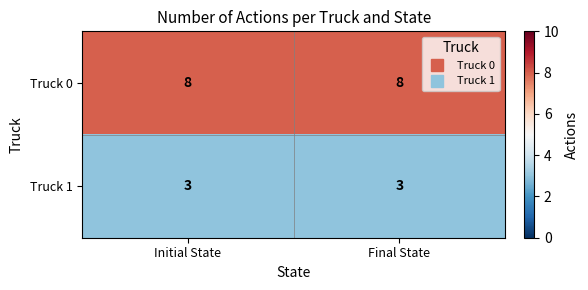

List the series in order of their peak value, lowest first.

Truck 1, Truck 0